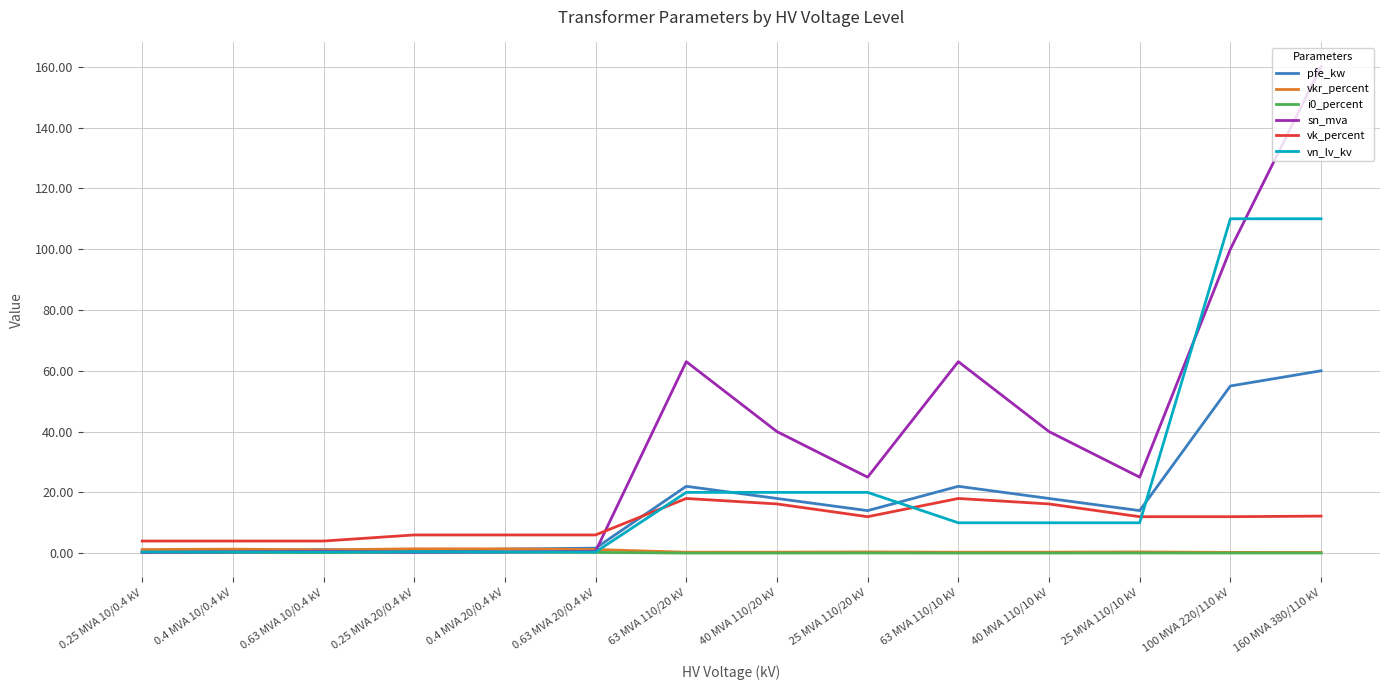

What is the difference between the highest and lowest values at 160 MVA 380/110 kV?

159.9